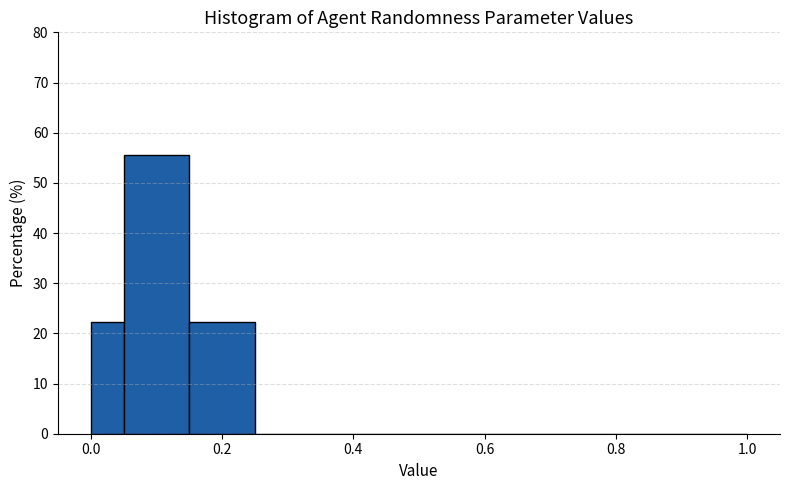

Around what value on the x-axis is the tallest bar? Give the approximate position of its centre, as read against the axis.

0.10